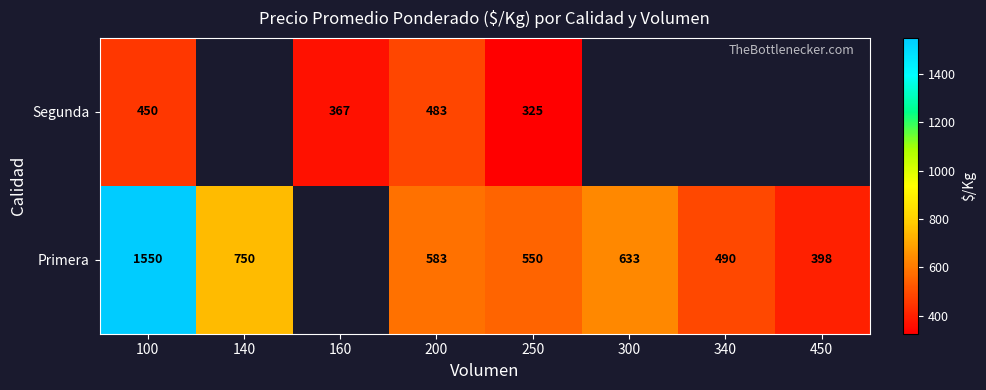

Is the value of Primera at 450 greater than the value of Segunda at 200?

No